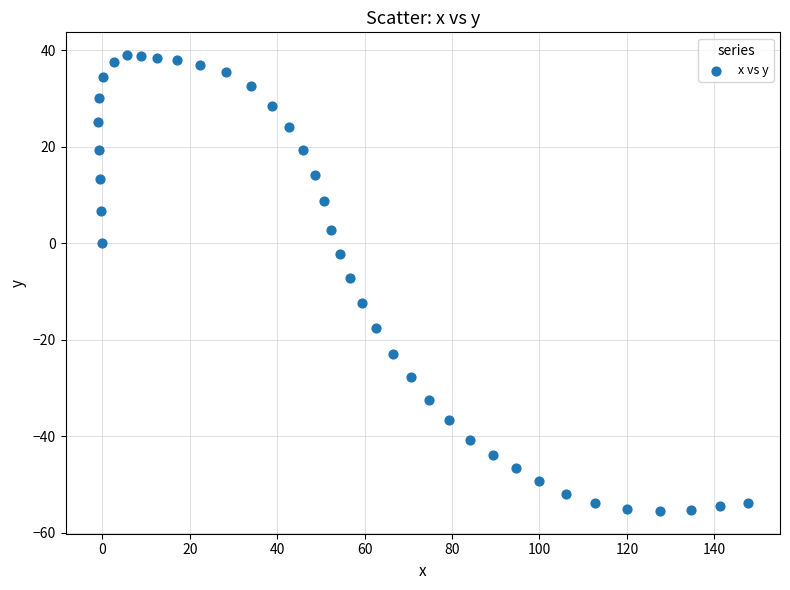

What is the range of Y values (max minus min)?

94.5